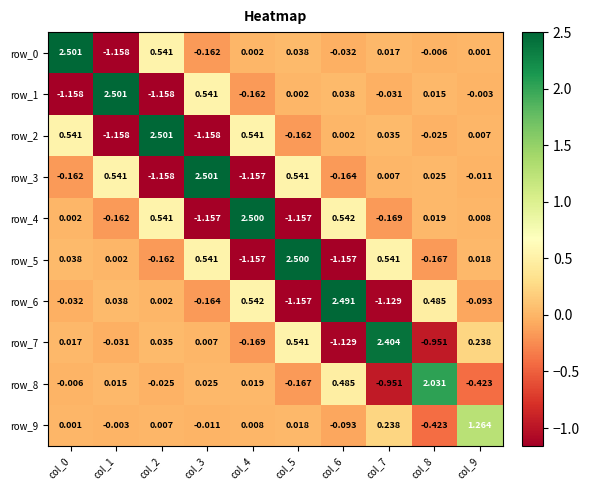

Where is row_3 nearest to the value 0?

col_7